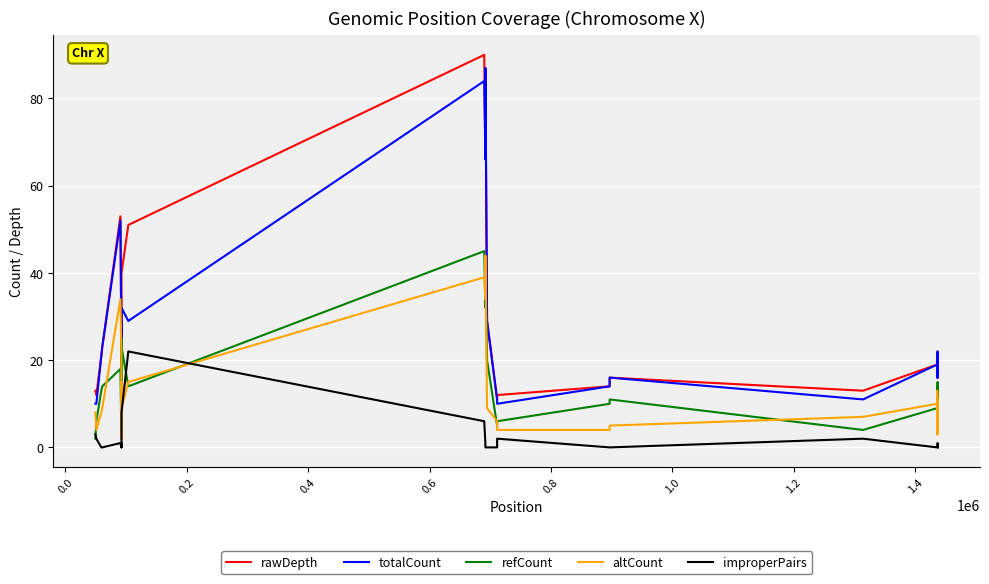

True or false: totalCount and refCount cross at least once.

False